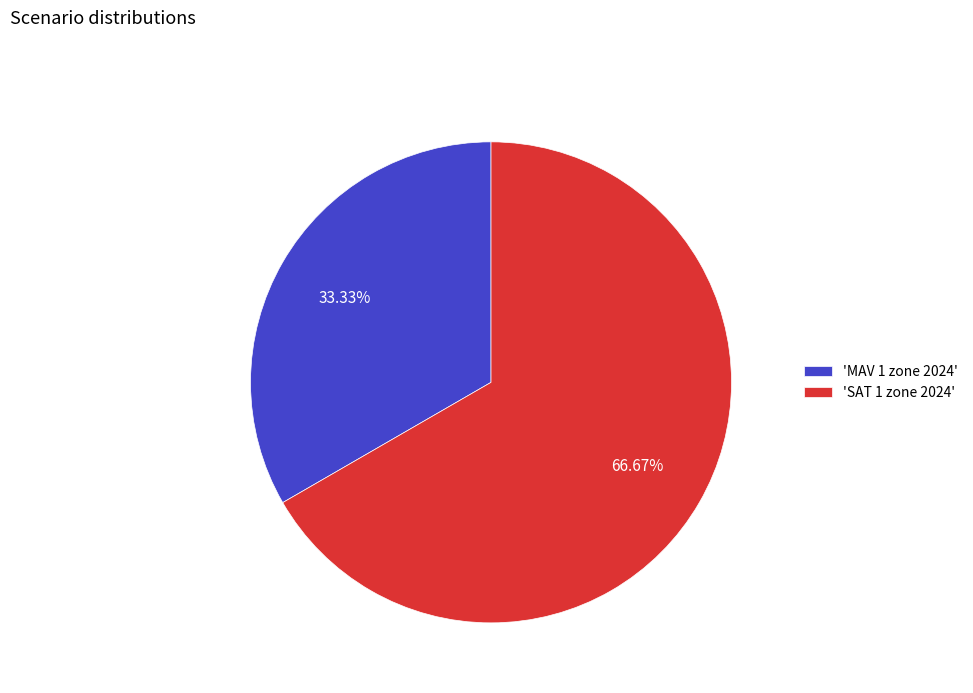

Is there any slice that represents more than half of the pie?

Yes